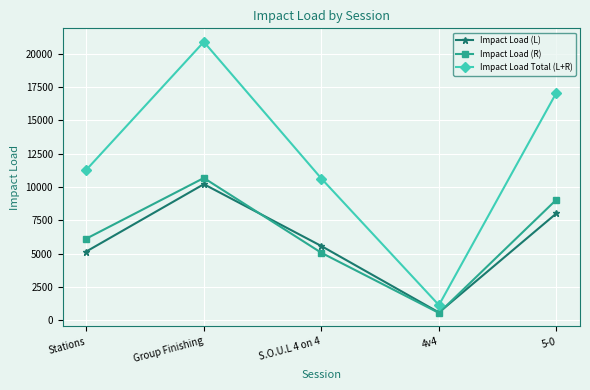

Rank the categories by Impact Load Total (L+R) value from highest to lowest.

Group Finishing, 5-0, Stations, S.O.U.L 4 on 4, 4v4